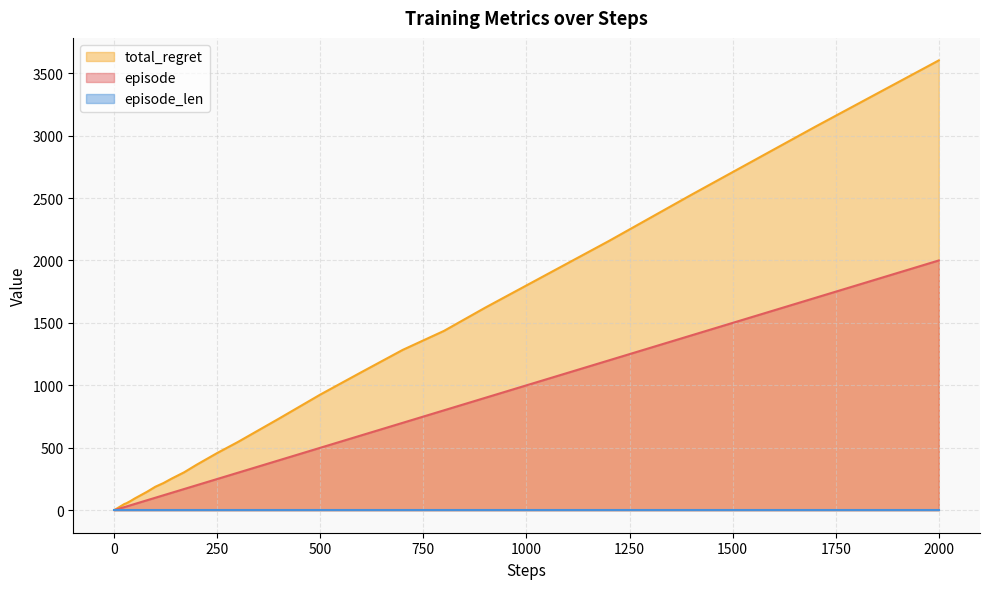

Which series has the largest total across all categories?

total_regret